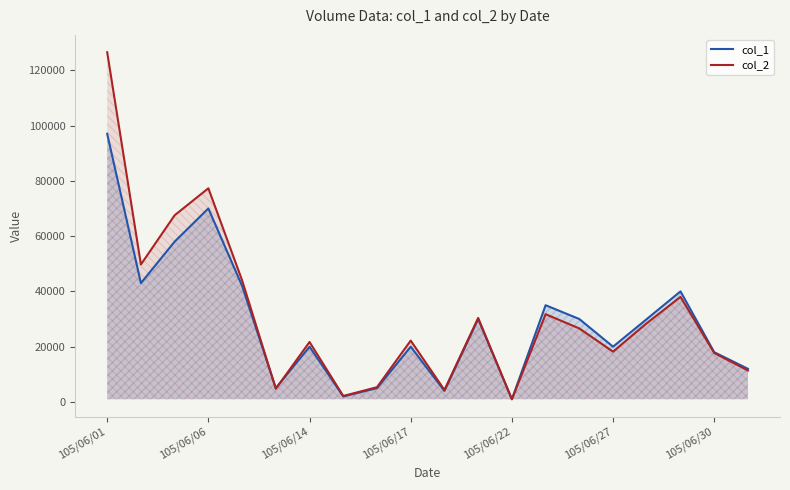

How many lines are shown in the chart?

2